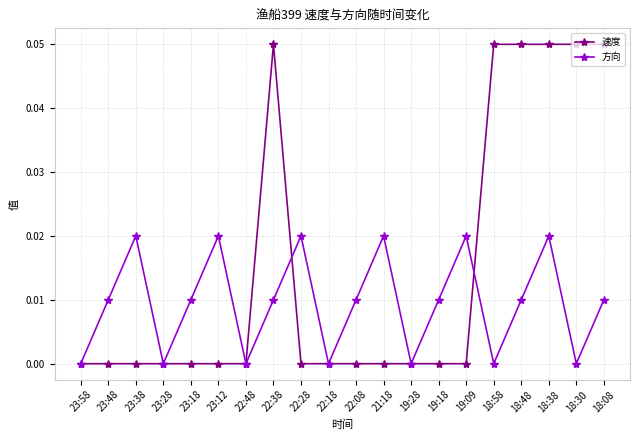

The value of 方向 at 22:38 is 0.0. True or false?

True